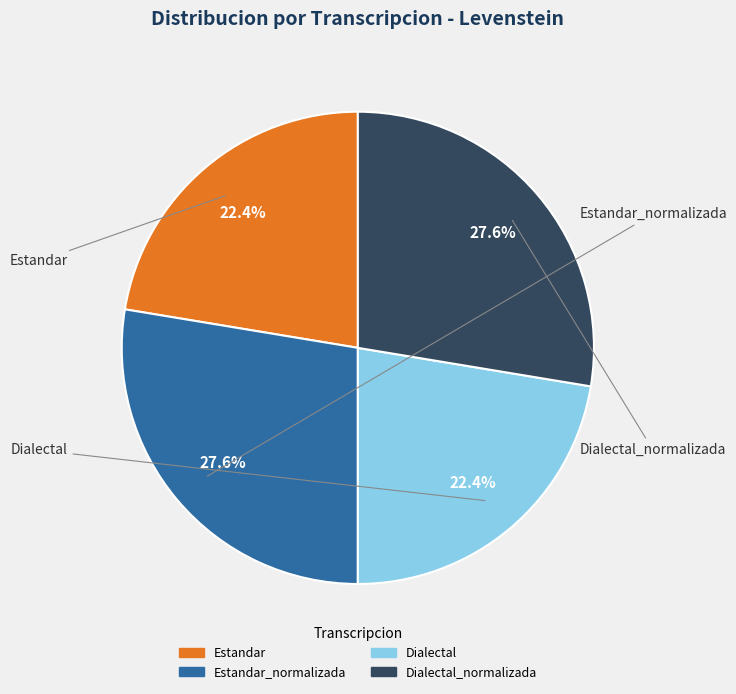

Does any single category account for the majority?

No